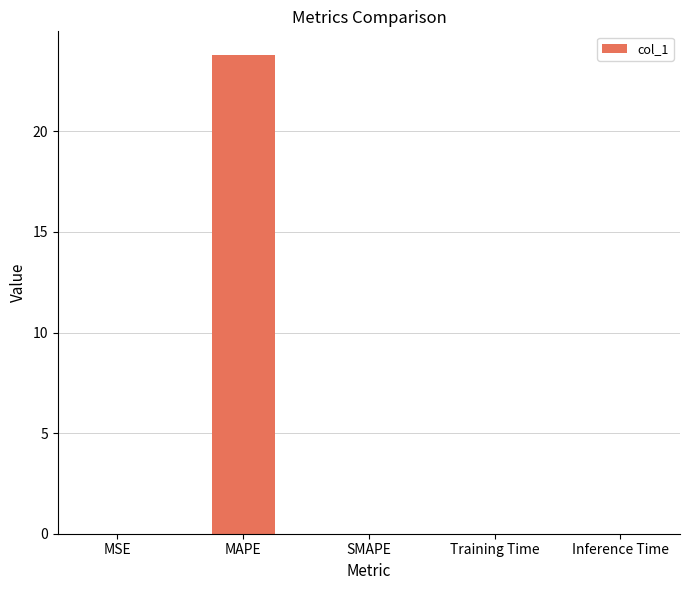

How many distinct data groups are displayed?

1